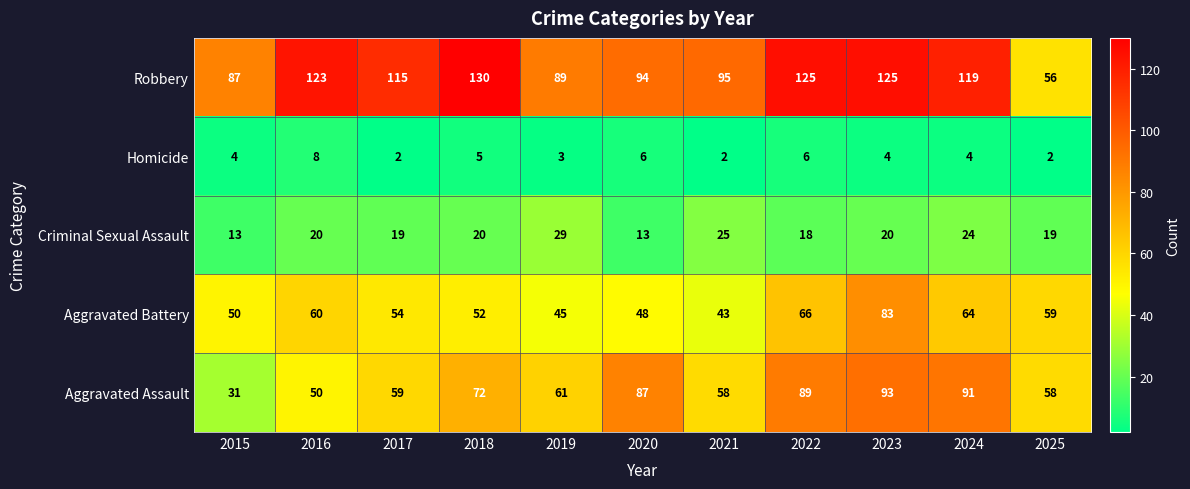

At how many categories does at least one series exceed 74?

10